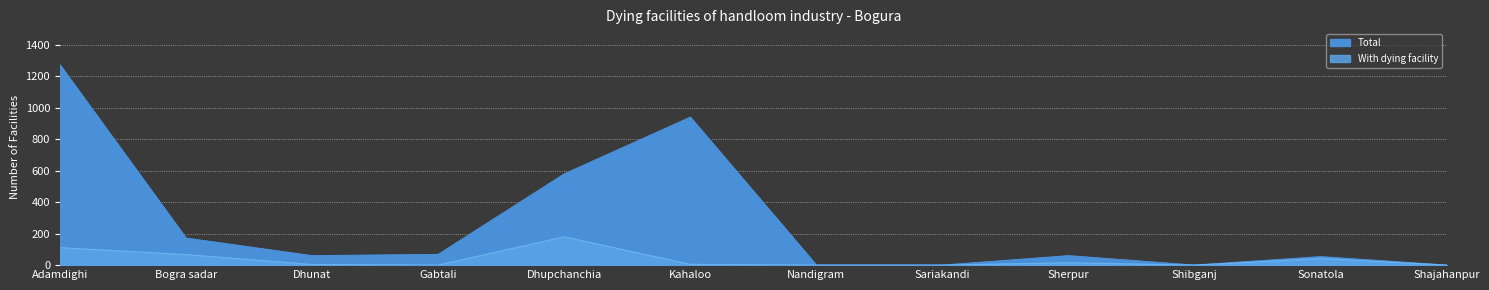

Which series has the largest total across all categories?

Without dying facility